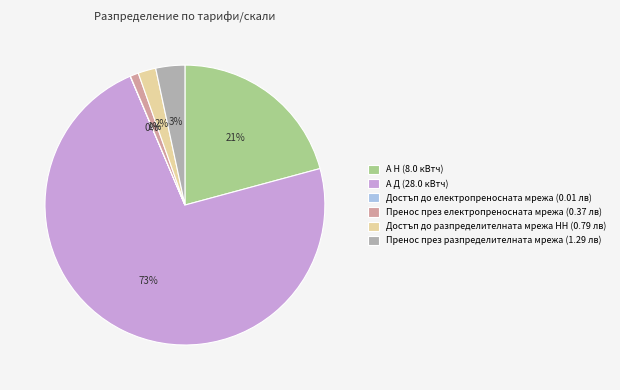

Between Достъп до разпределителната мрежа НН (0.79 лв) and А Д (28.0 кВтч), which is larger?

А Д (28.0 кВтч)